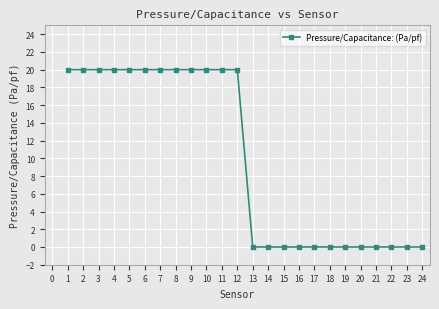

Reading right to left, list all the values displayed in this chart.

0	0	0	0	0	0	0	0	0	0	0	0	20	20	20	20	20	20	20	20	20	20	20	20